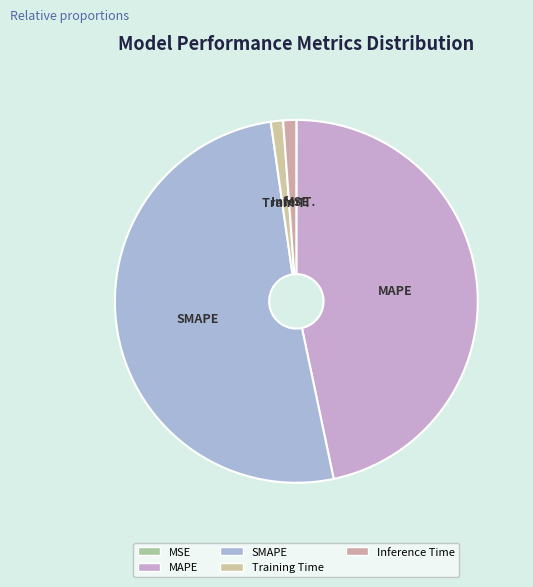

Does Inference Time represent more than half of the total?

No